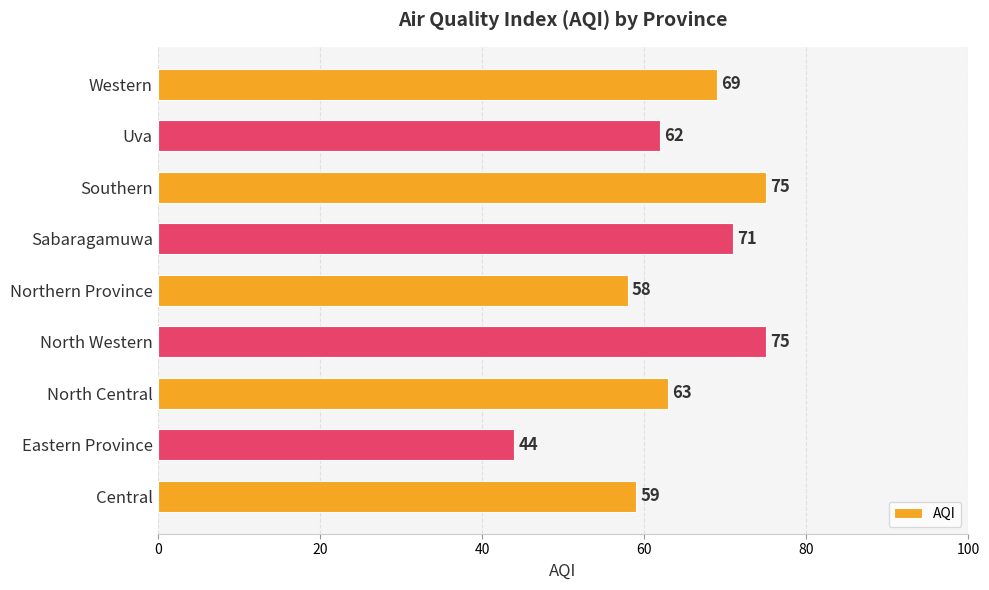

How many values are below 63?

4